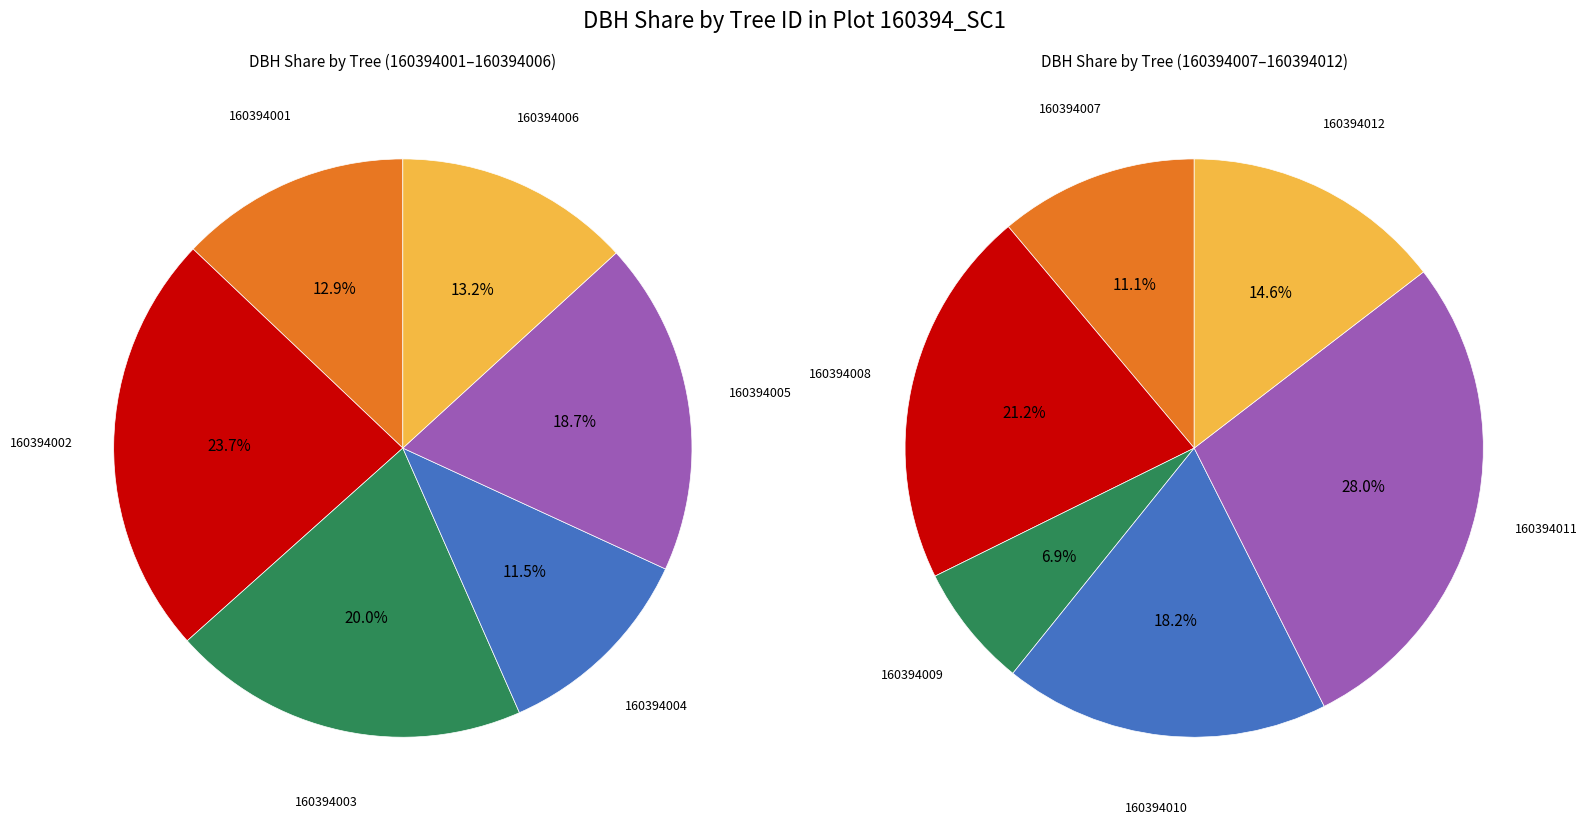

What is the smallest slice in the pie chart?

160394009